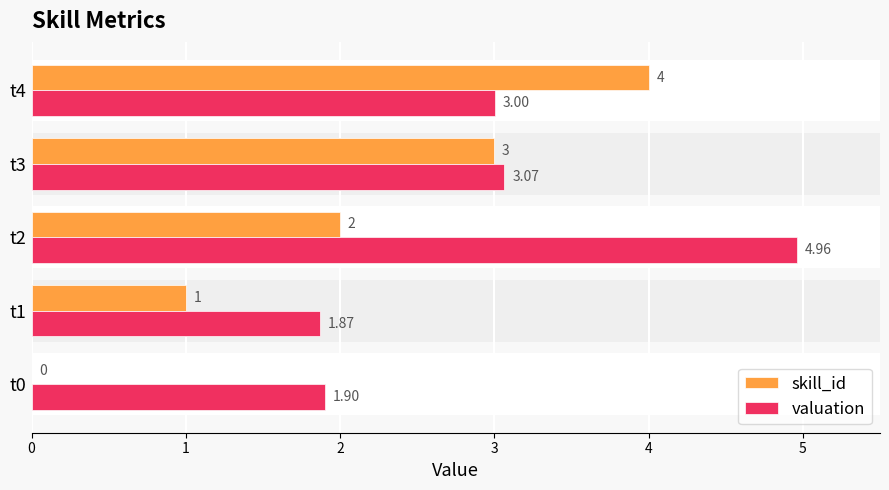

What is the difference between the maximum and minimum values in the valuation series?

3.1